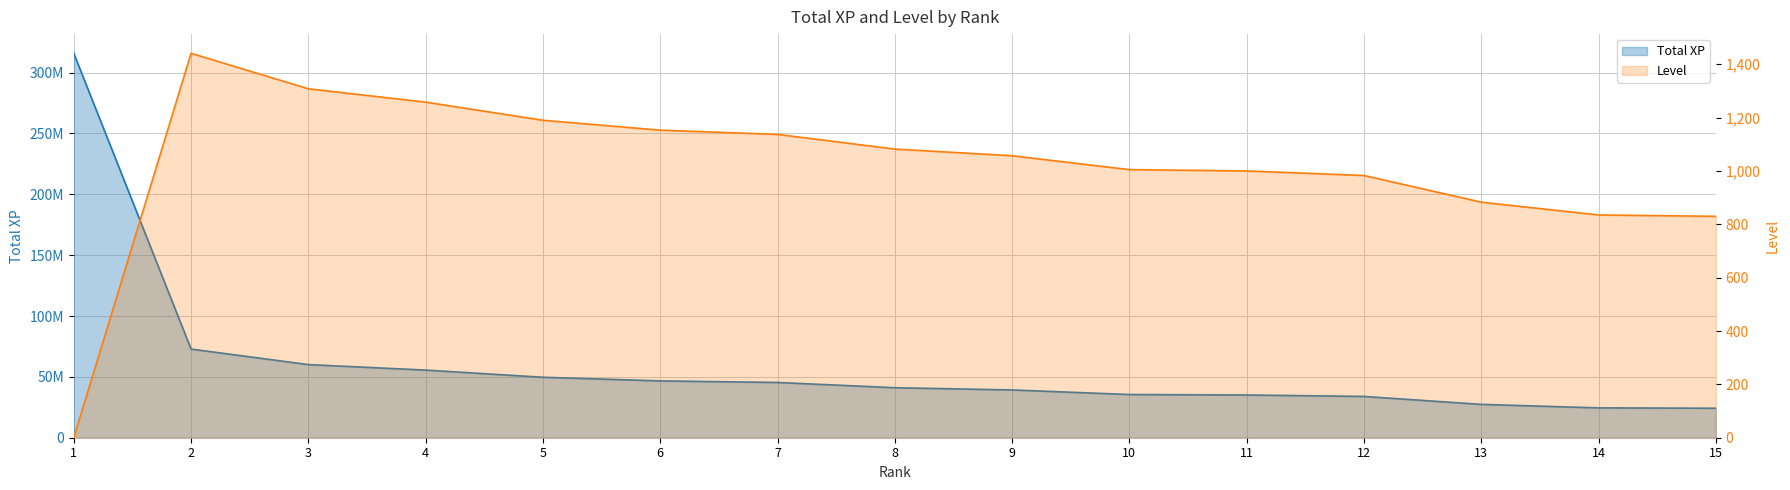

What is the greatest value displayed?

315805218